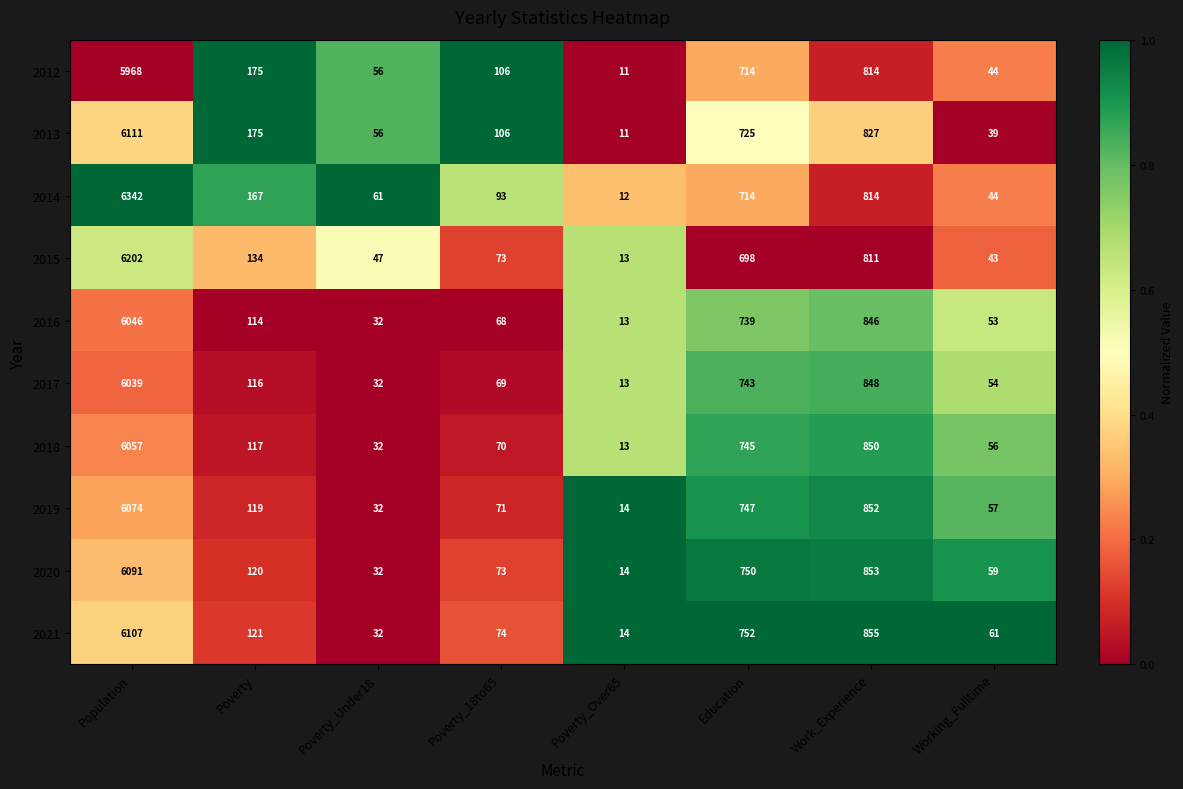

Between Poverty_Over65 and Work_Experience, which series saw the biggest shift?

2021